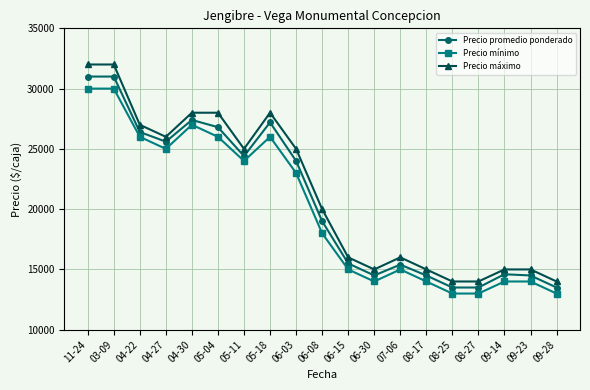

Which series has the largest range (max minus min)?

Precio máximo